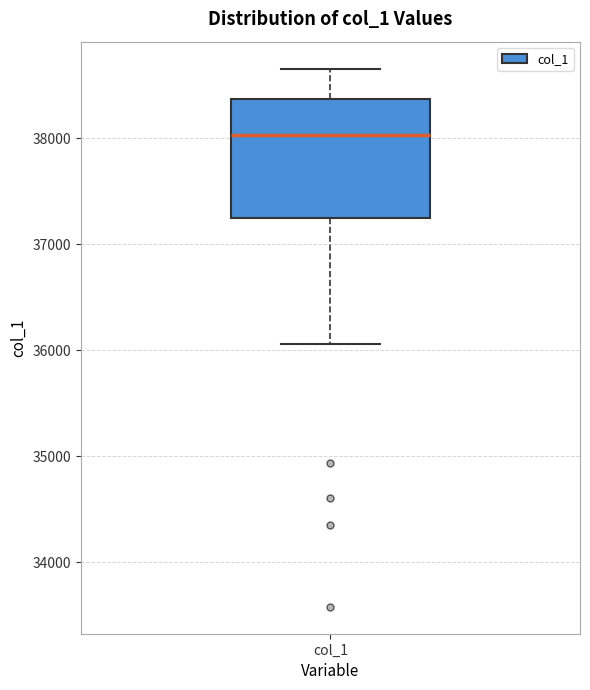

Read this box plot against the y-axis: the position of the median line, the range covered by the box, and the ends of both whiskers. The values are not printed on the chart, so give them approximately, as read against the axis.

median 38000, box 37200 to 38400, whiskers 36100 to 38700